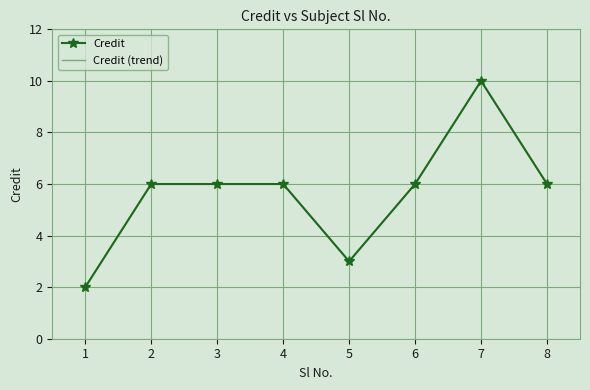

Reading right to left, transcribe all the data shown in this chart.

Credit: 6	10	6	3	6	6	6	2
Credit (trend): 6	10	6	3	6	6	6	2